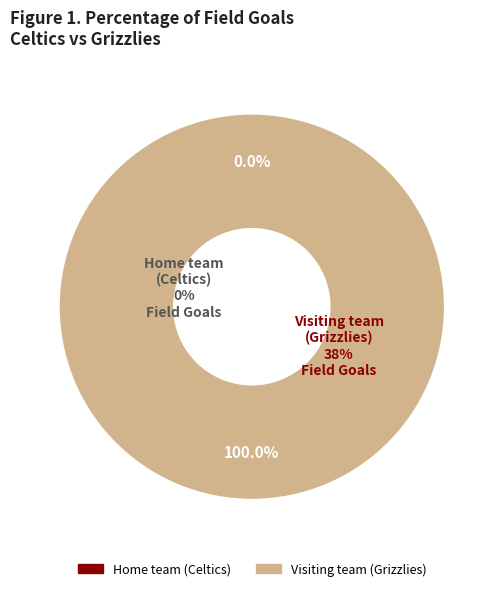

What is the majority slice?

Visiting team (Grizzlies)